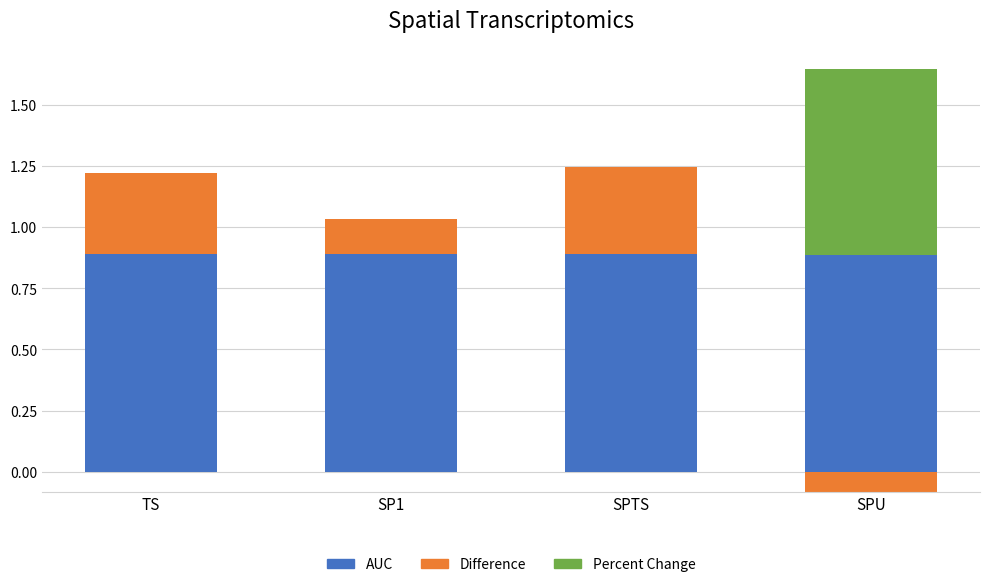

How many values in Percent Change are above zero?

1